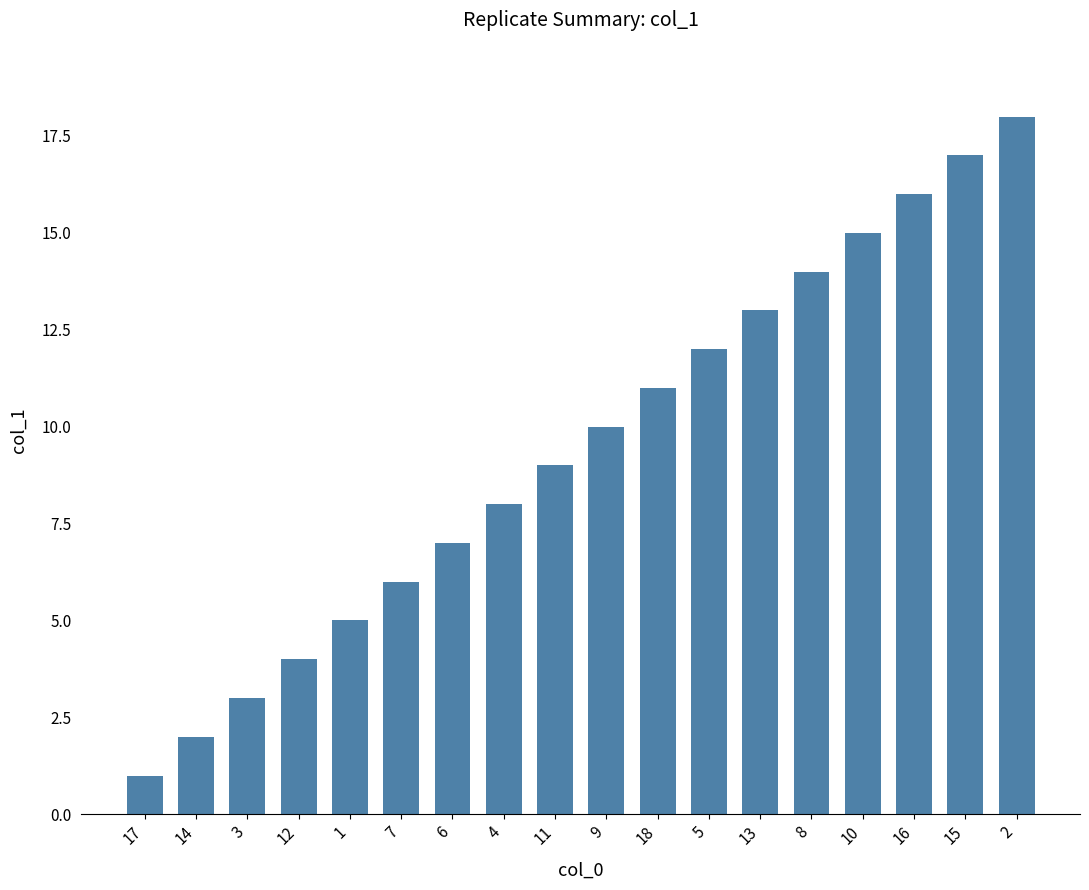

The chart shows a value of 11 at 15. True or false?

False